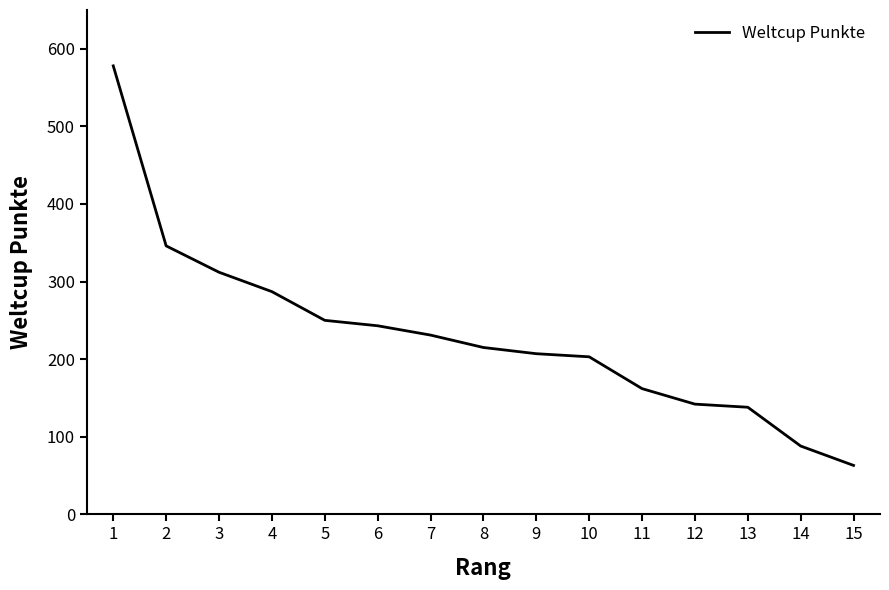

Reading left to right, transcribe all the data shown in this chart.

1=578	2=346	3=312	4=287	5=250	6=243	7=231	8=215	9=207	10=203	11=162	12=142	13=138	14=88	15=63